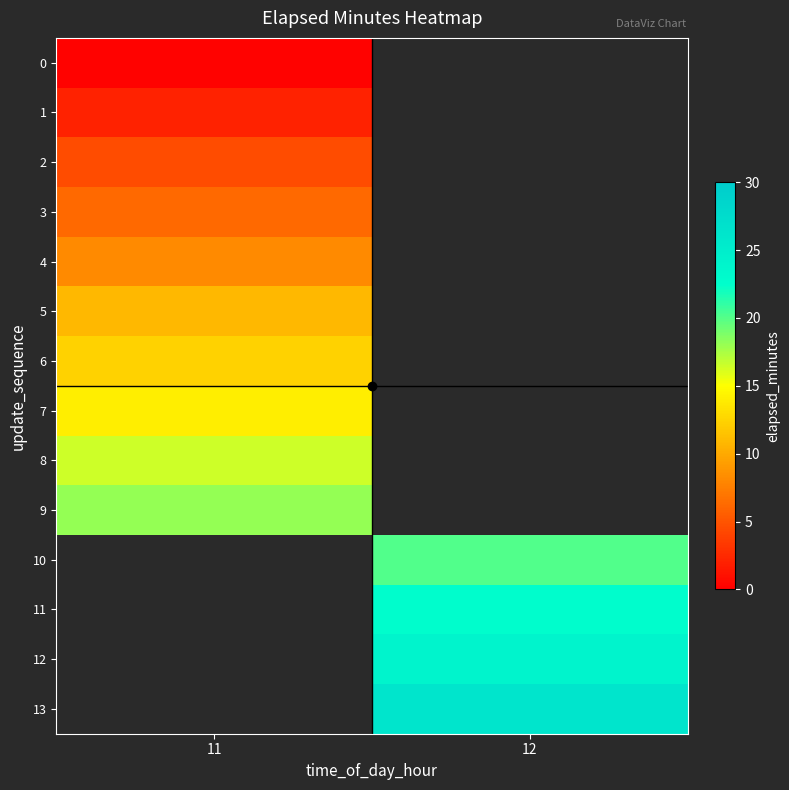

What is the lowest value of the row_9 series?

18.1